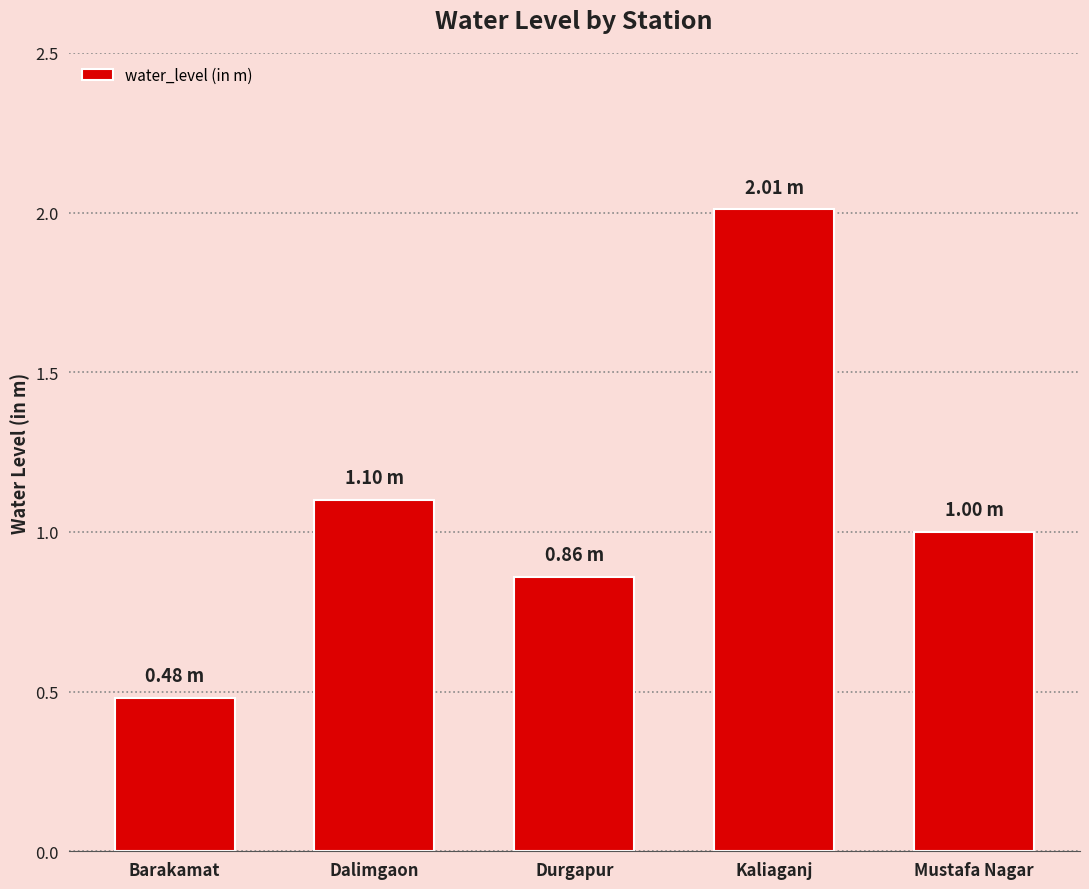

How many data points are less than 1?

2